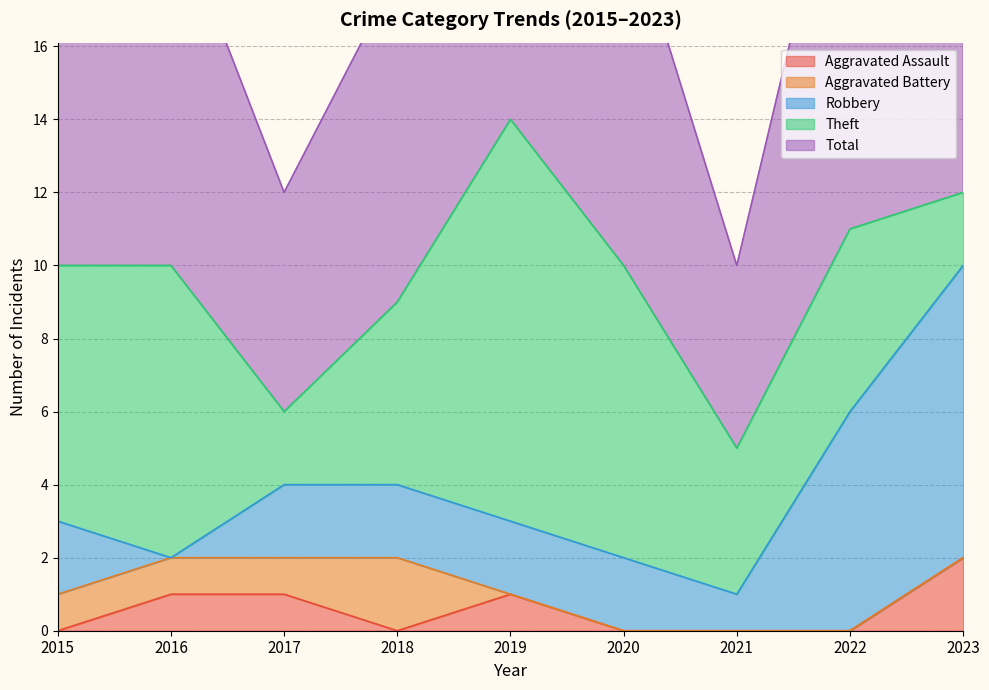

Between which two adjacent categories do Aggravated Battery and Aggravated Assault first intersect?

2018 and 2019